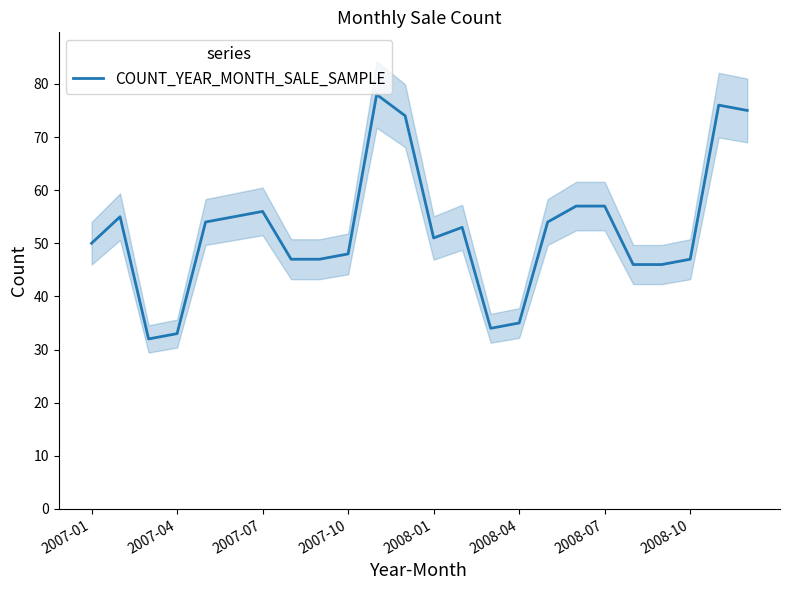

What is the average value?

52